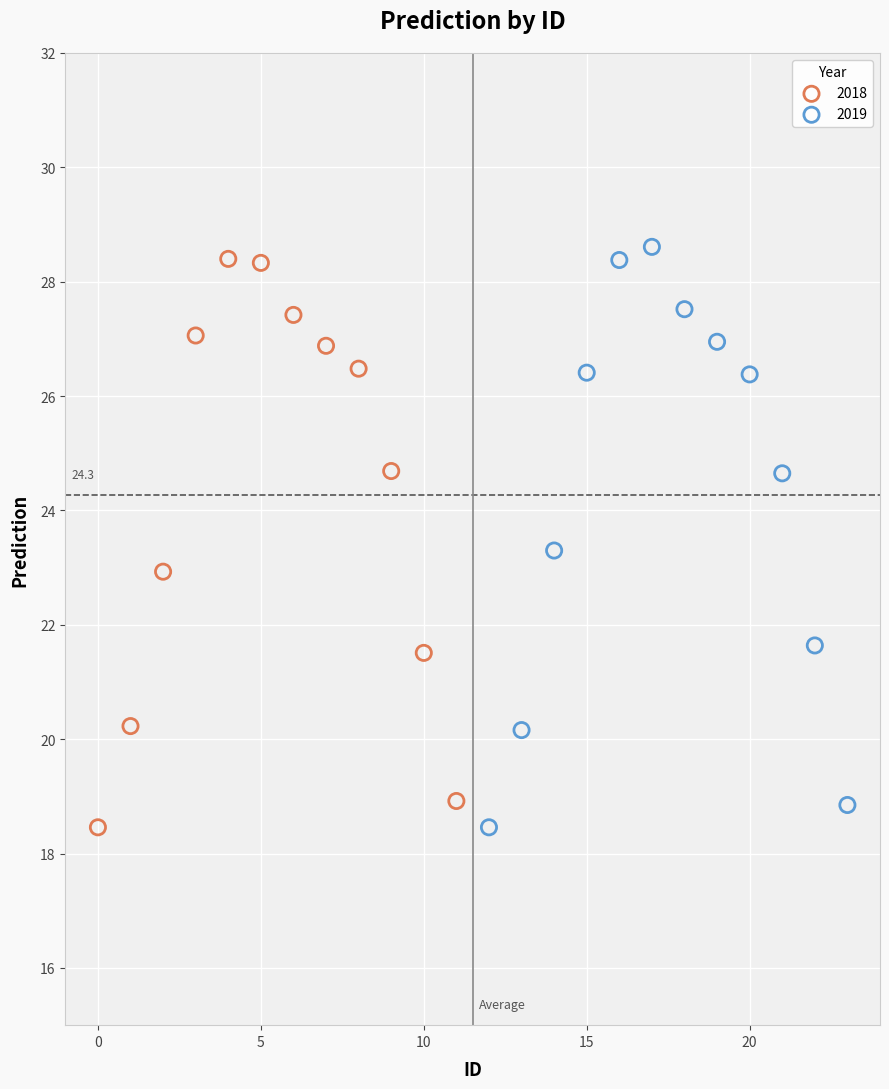

Which series contains the highest Y value?

2019